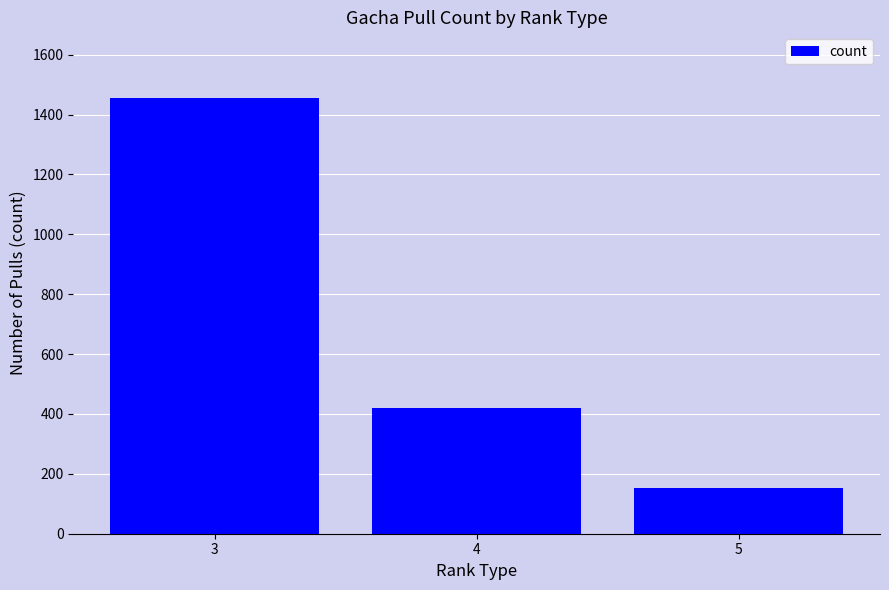

Which label corresponds to the smallest value in the chart?

5